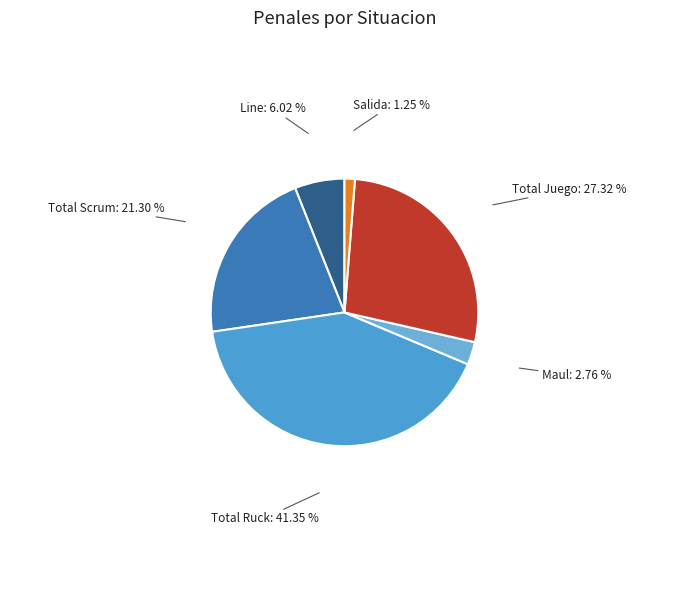

Rank the categories by value from highest to lowest.

Total Ruck: 41.35 %, Total Juego: 27.32 %, Total Scrum: 21.30 %, Line: 6.02 %, Maul: 2.76 %, Salida: 1.25 %